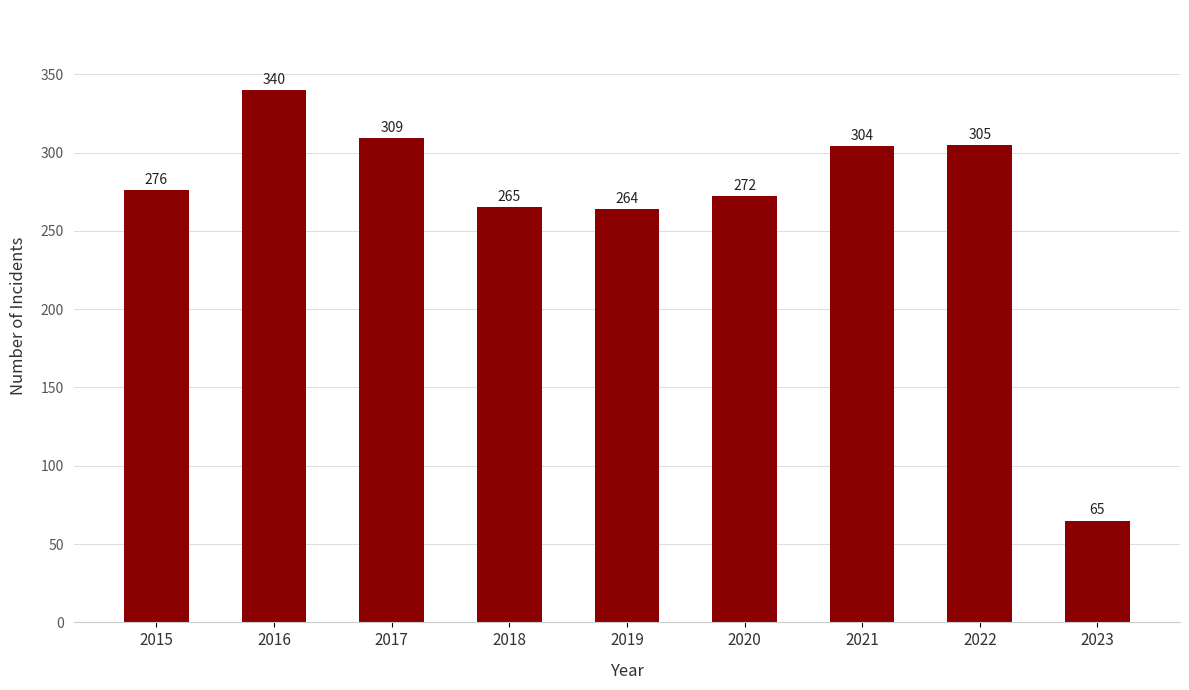

At which label is the value closest to 202?

2019